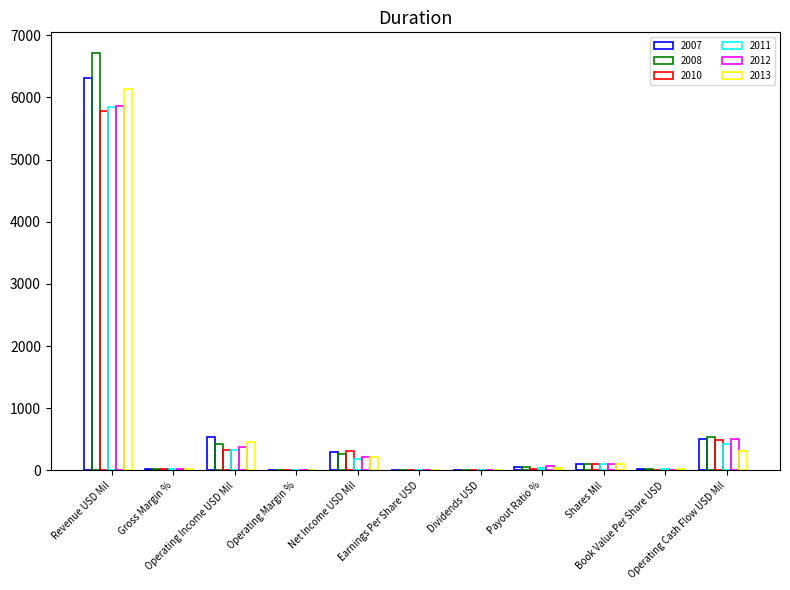

What is the difference between the second highest and second lowest values in the 2008 series?

537.3